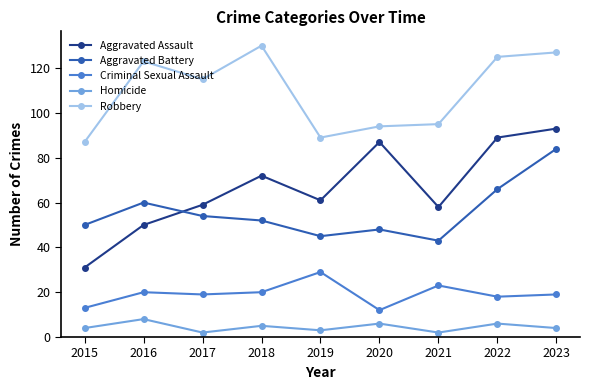

What are all the series names shown in the legend?

Aggravated Assault, Aggravated Battery, Criminal Sexual Assault, Homicide, Robbery